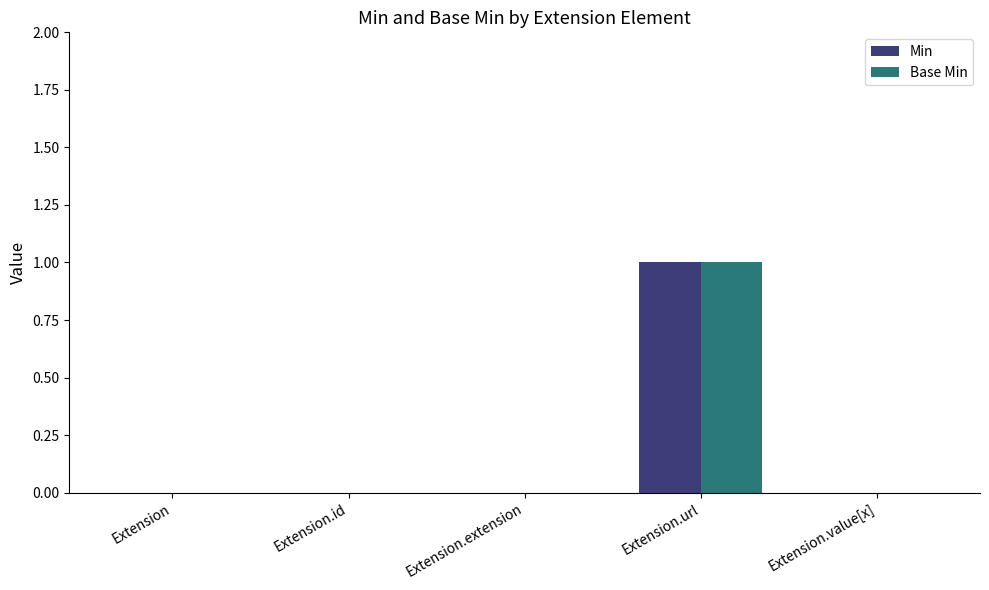

The value of Base Min at Extension.value[x] is 0. True or false?

True